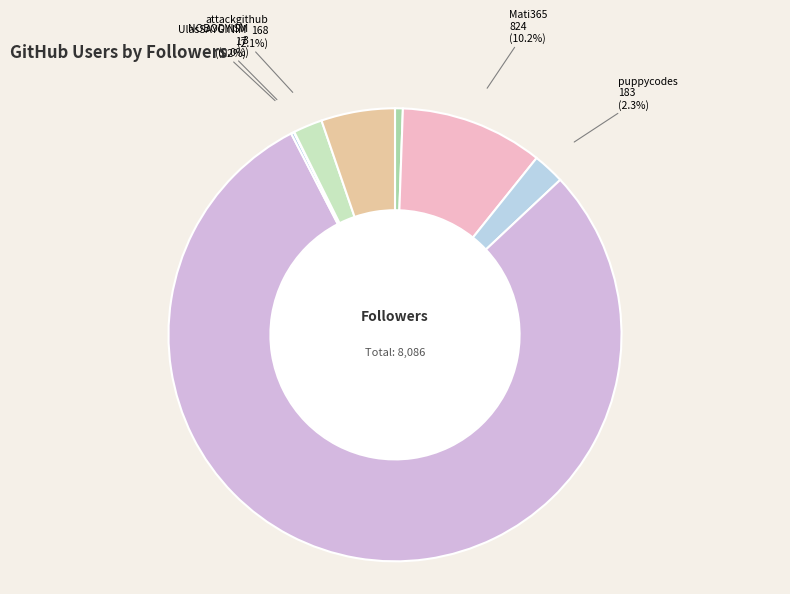

To the nearest percent, what is the difference between the largest and smallest slice percentages?

79%